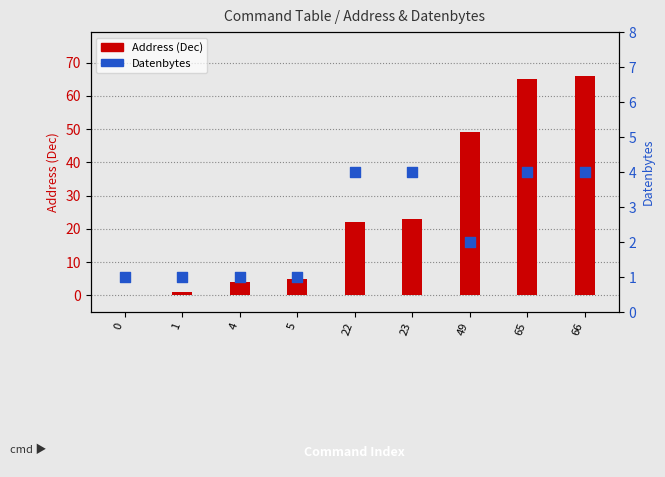

At how many categories does at least one series exceed 22?

4